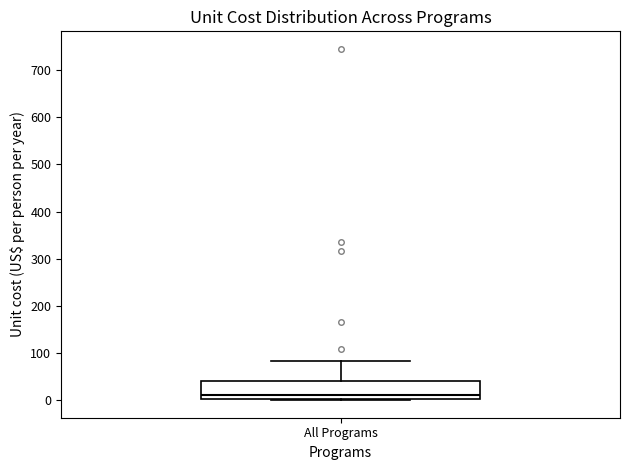

Transcribe this box plot: give where the median line is, the range the box spans, and where the two whiskers end, as read against the y-axis. The values are not printed on the chart, so give them approximately, as read against the axis.

median 10, box 0 to 40, whiskers 0 to 80